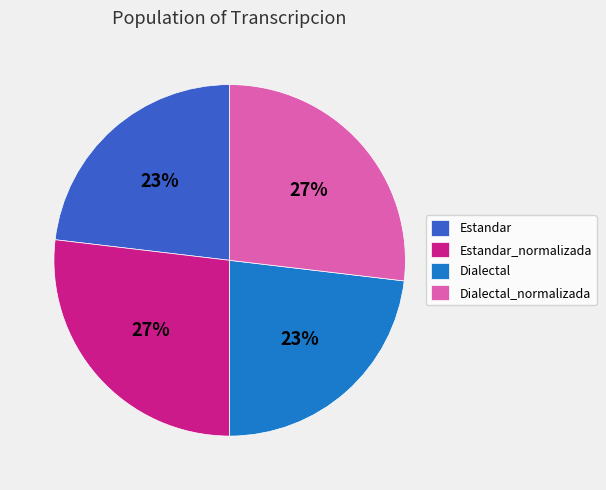

To the nearest percent, what is the difference between the largest and smallest slice percentages?

4%